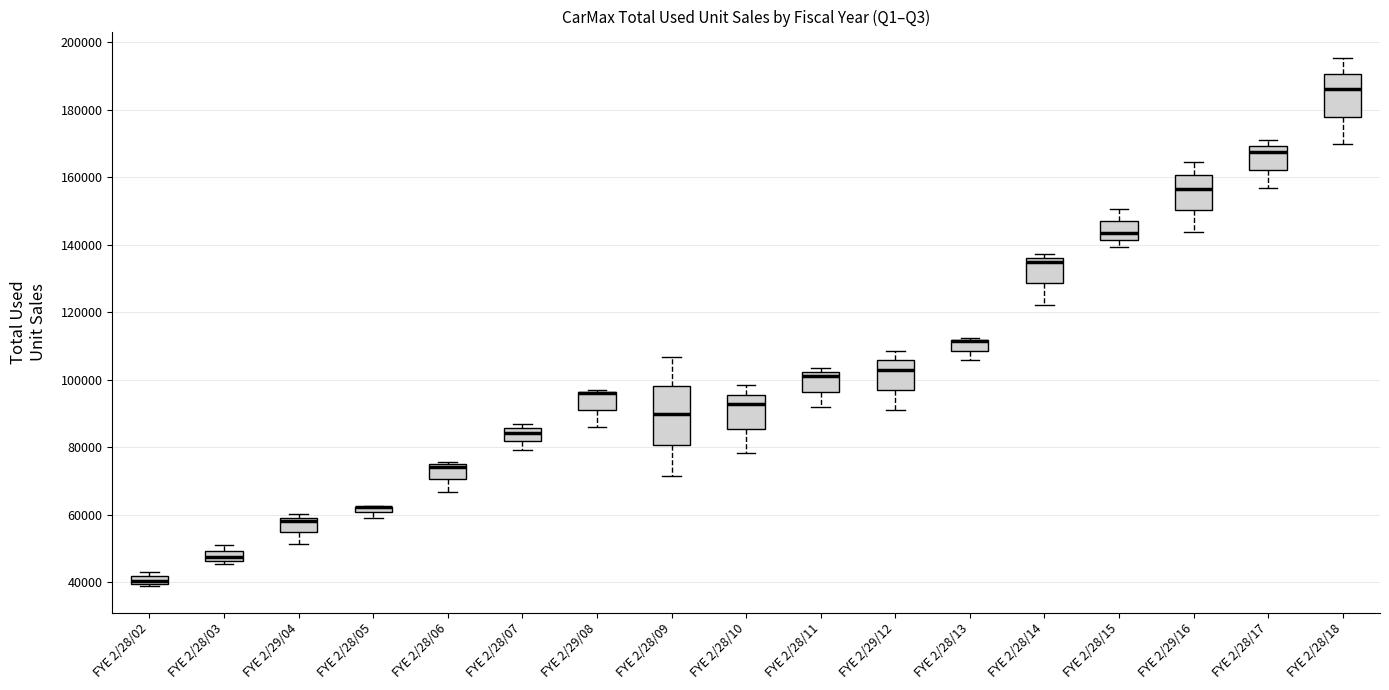

Where does the lower whisker of the box for FYE 2/28/10 end on the y-axis? The values are not printed on the chart, so give them approximately, as read against the axis.

78000